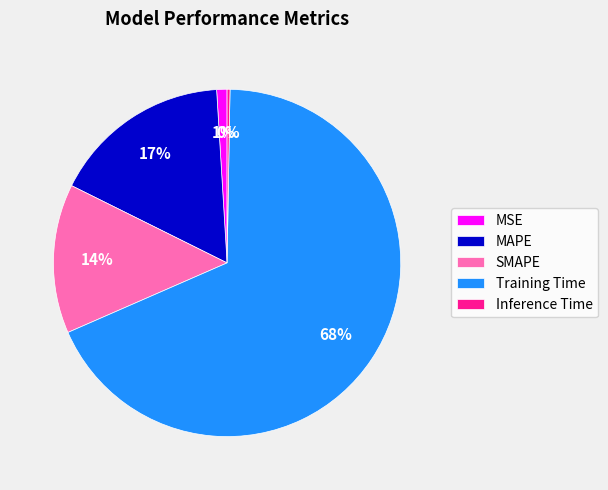

Is it true that Training Time is 68% of the pie?

True